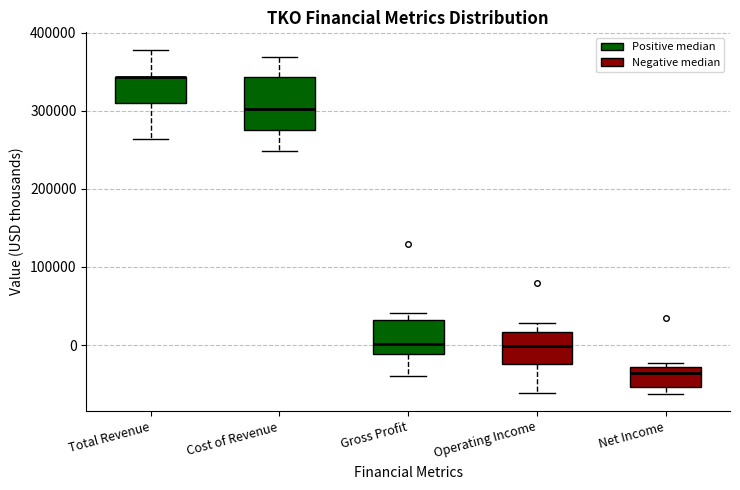

Where is the upper edge of the box for Net Income on the y-axis? The values are not printed on the chart, so give them approximately, as read against the axis.

-30000